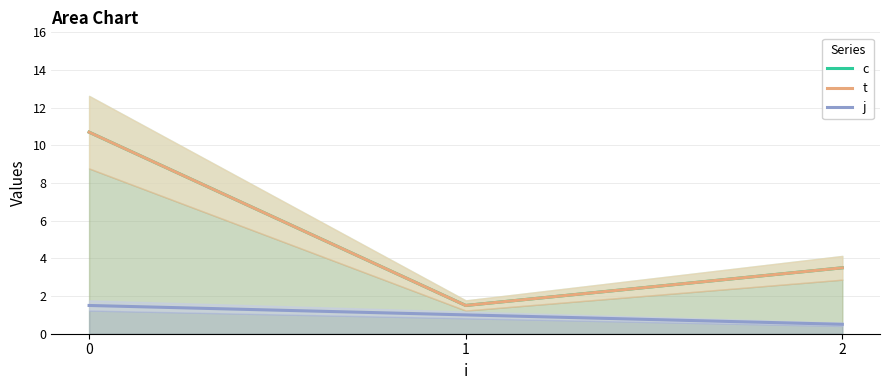

List the labels in order of t value, largest first.

0, 2, 1